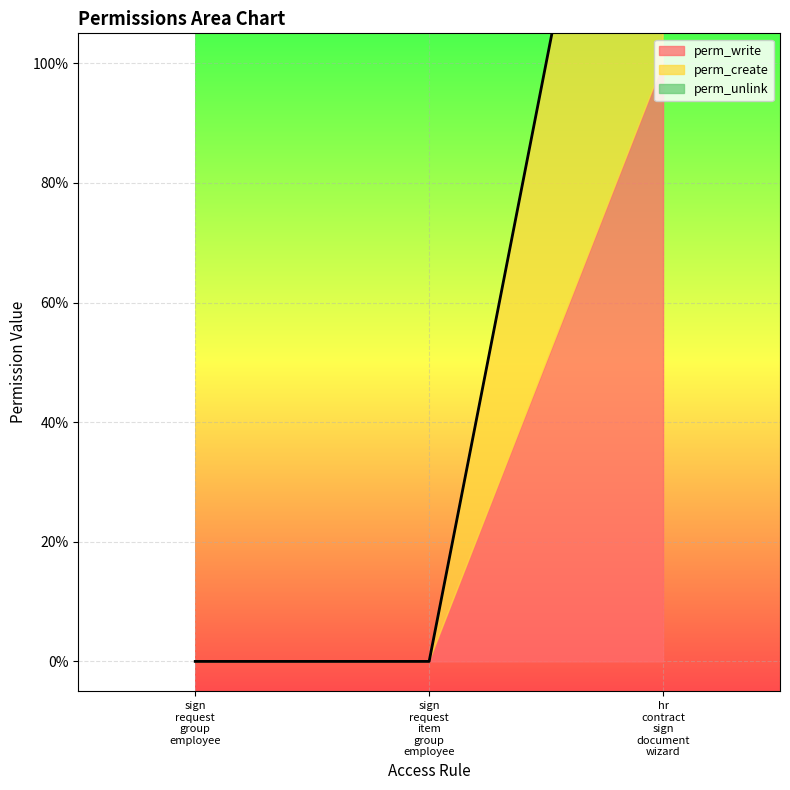

Is it true that perm_write equals 0 at access_sign_request_group_employee?

True